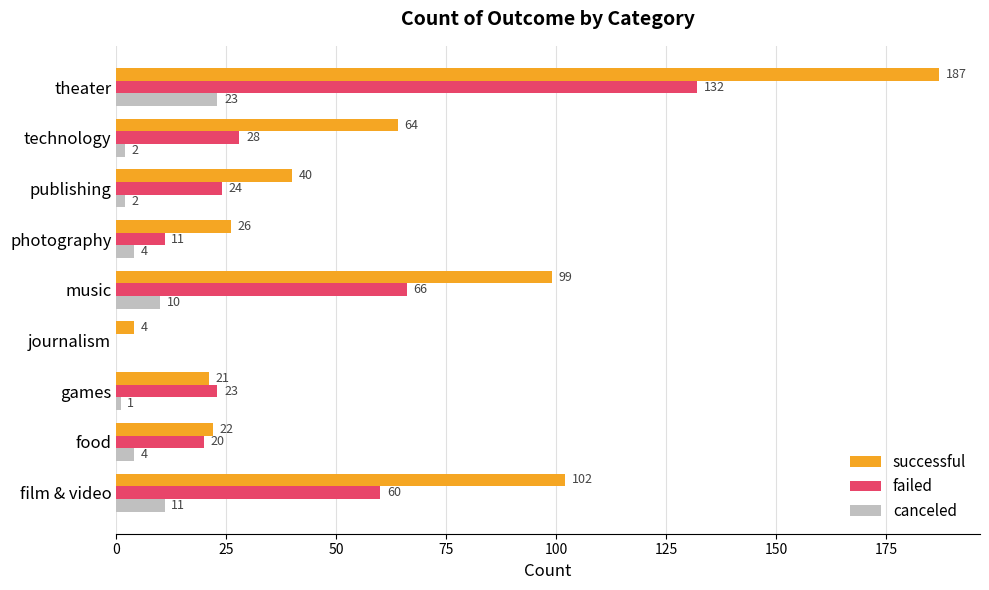

What is the highest value of the successful series?

187